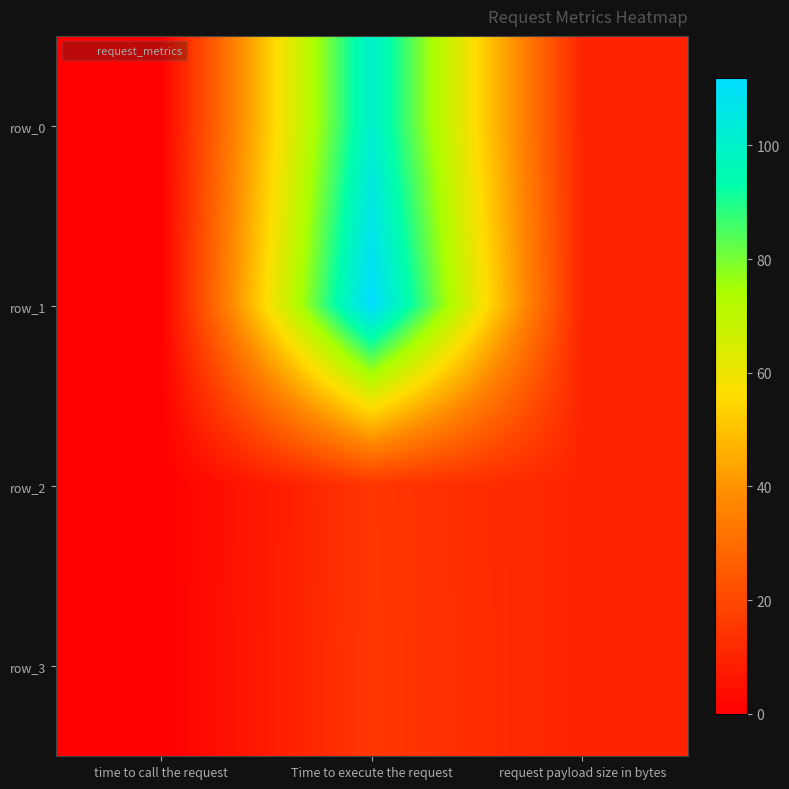

Which series has the largest total across all categories?

row_1